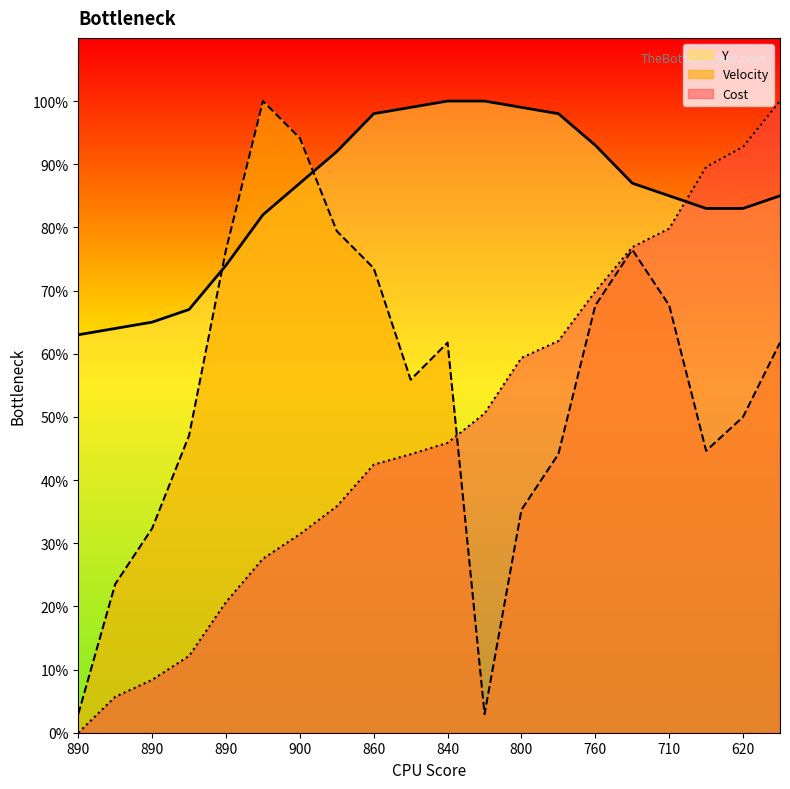

List the series in order of their overall mean, highest first.

Y, Velocity, Cost